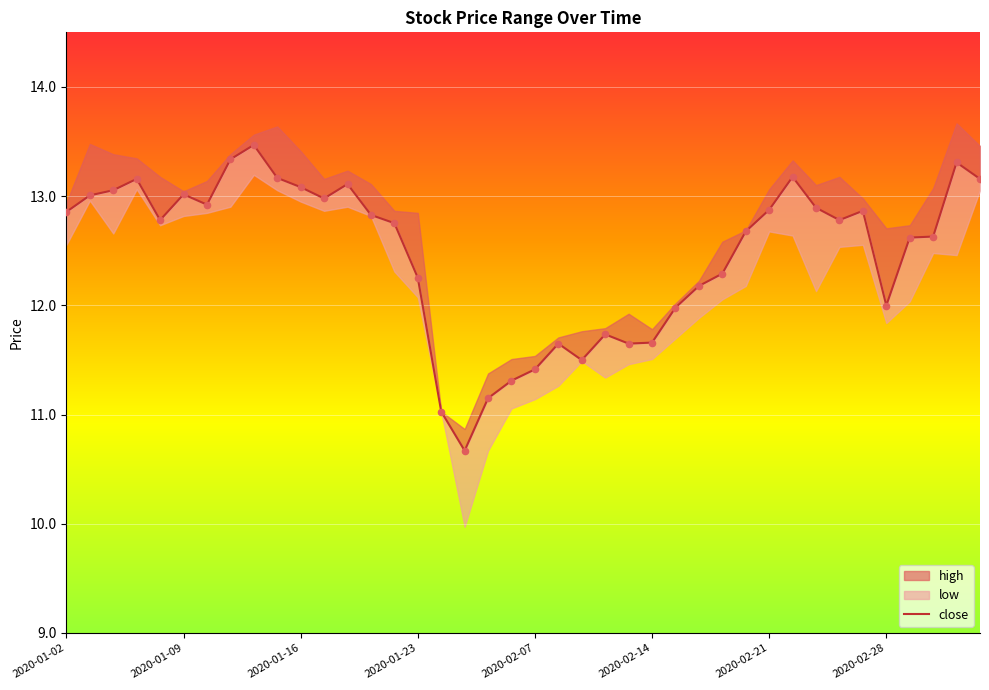

Approximately how many times larger is the value at 38 compared to 15?

1.1